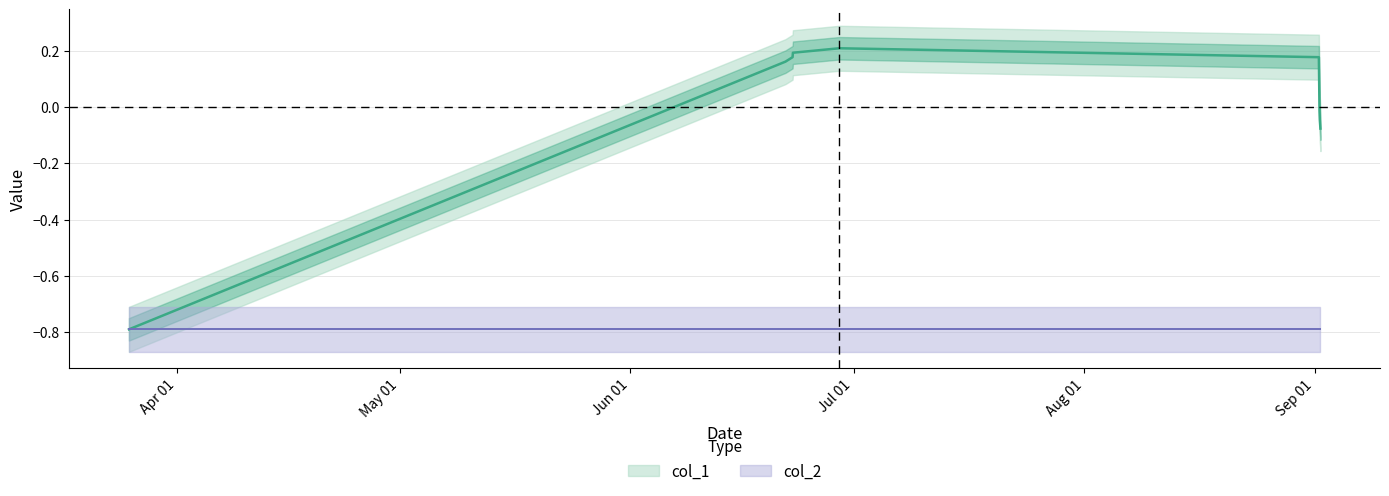

Does the chart display data point markers on the line(s)?

No